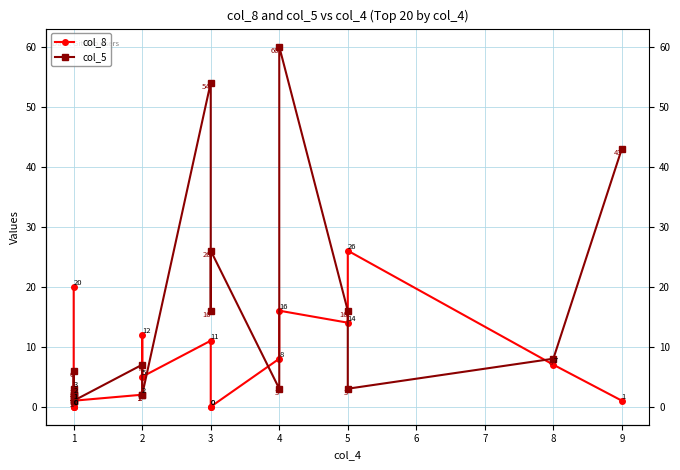

List the series in order of their peak value, highest first.

col_5, col_8